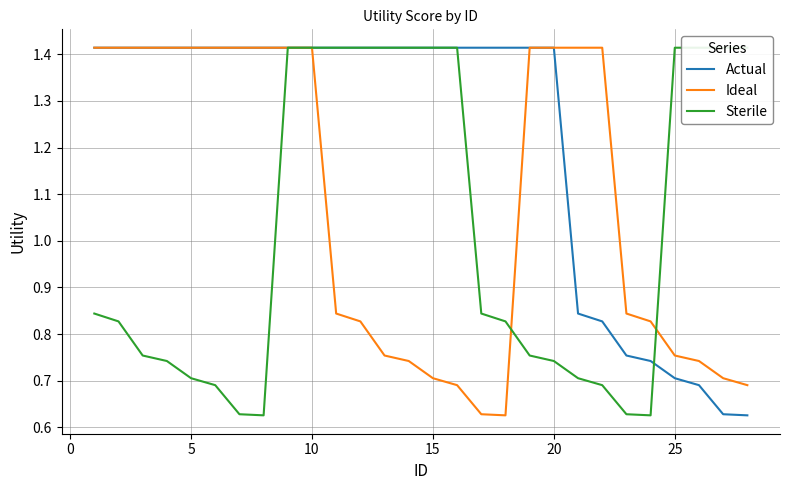

True or false: Actual has a value of 0.7 at 25.

True